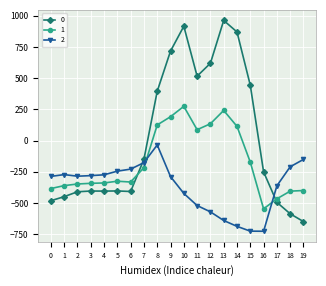

Between 4 and 6, which series saw the biggest shift?

2